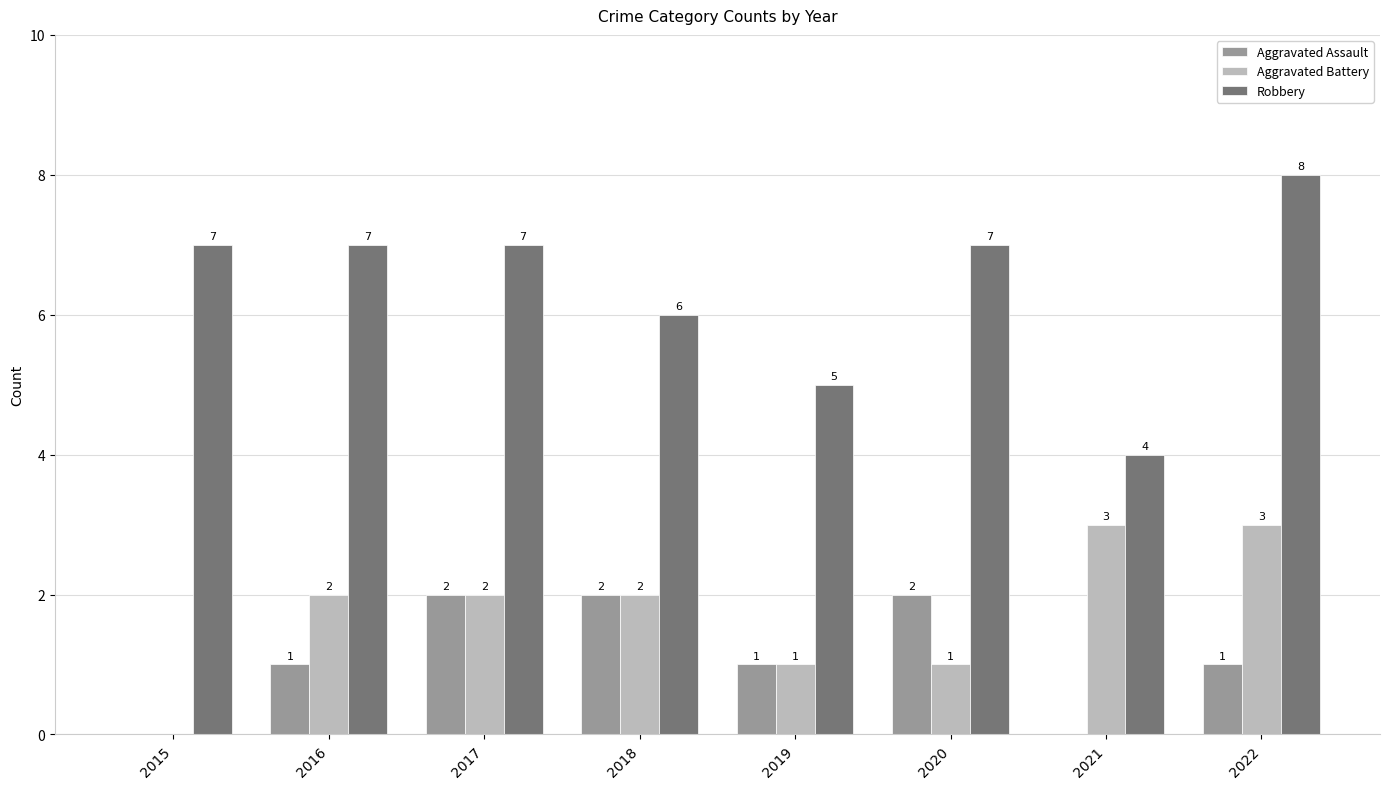

Reading left to right, transcribe all the data shown in this chart.

Aggravated Assault: 0	1	2	2	1	2	0	1
Aggravated Battery: 0	2	2	2	1	1	3	3
Robbery: 7	7	7	6	5	7	4	8